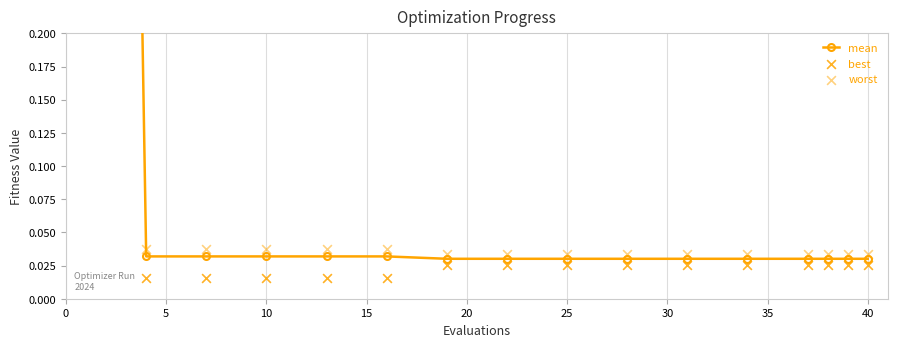

Which series has the widest spread of Y values?

worst